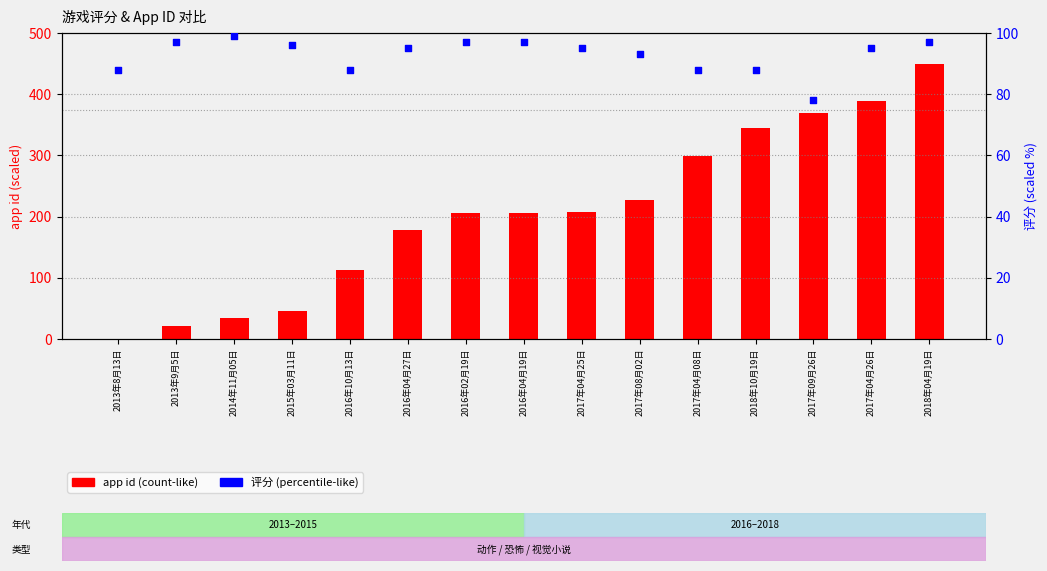

Is the value of app id at 2014年11月05日 greater than the value of 评分 (scaled %) at 2017年04月26日?

No